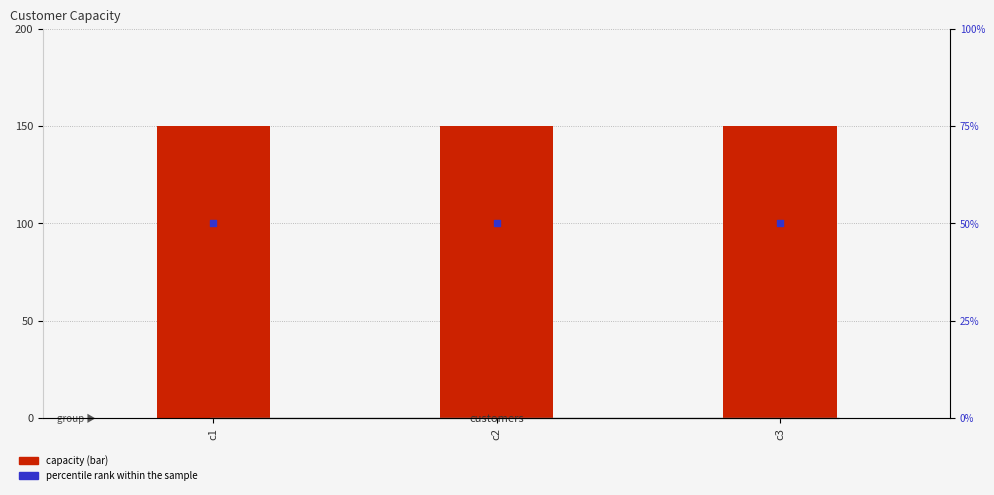

At how many categories does at least one series exceed 118?

3